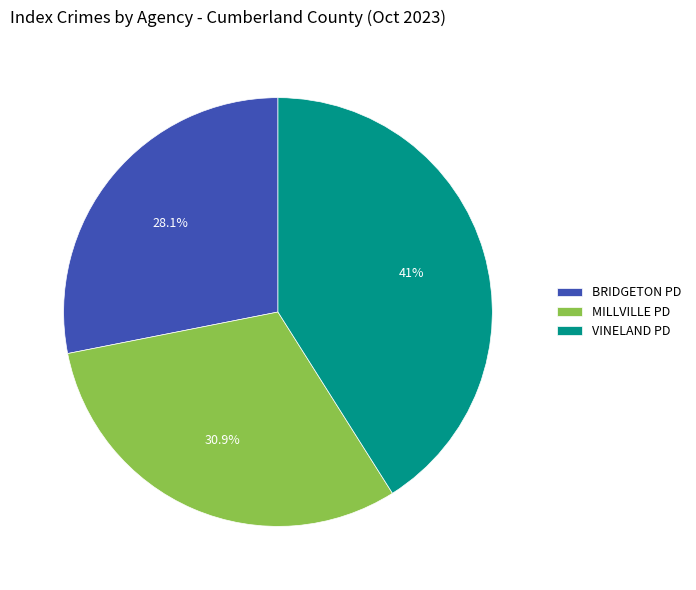

How many segments does this pie chart have?

3